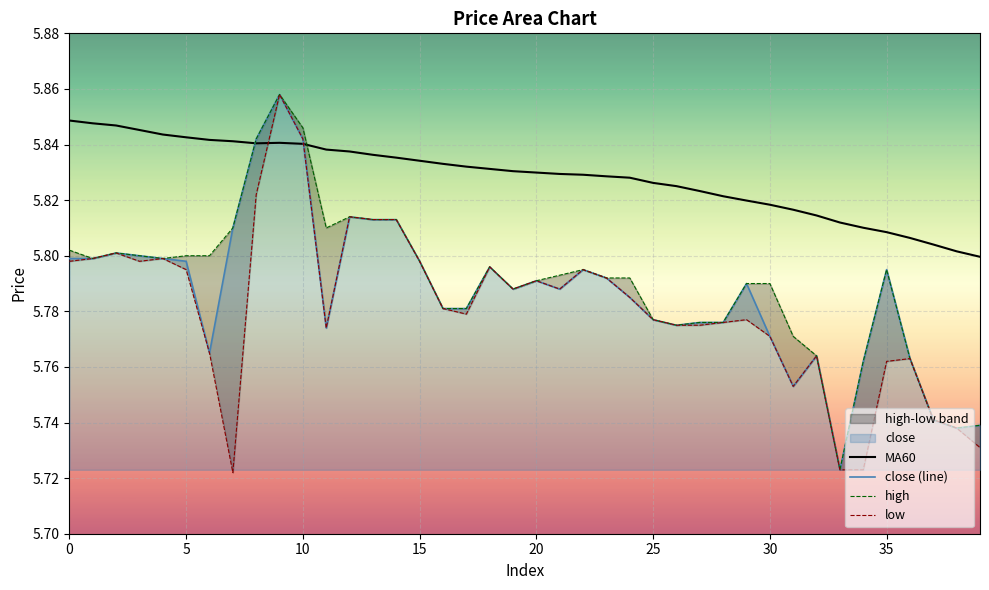

What is the difference between the second highest and second lowest values in the high series?

0.1